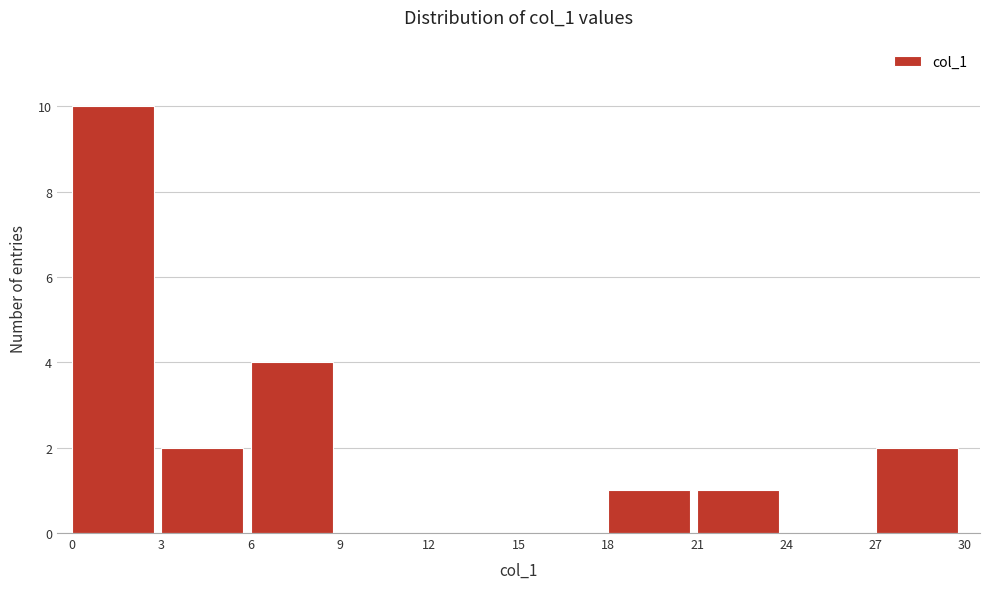

What is the height of the bar covering 18 to 21 on the x-axis? The values are not printed on the chart, so give them approximately, as read against the axis.

1